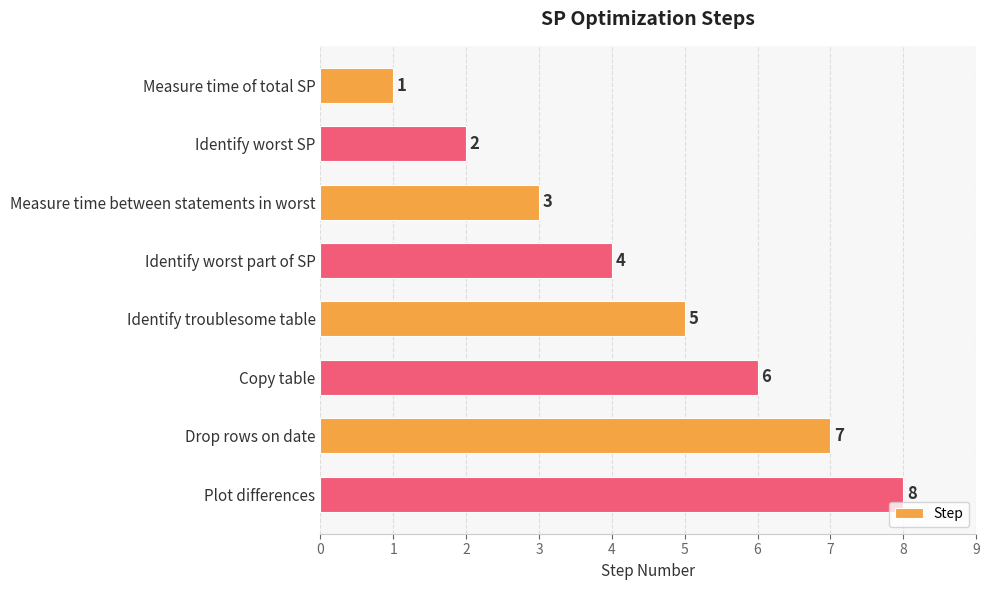

What is the difference between the maximum and minimum values?

7